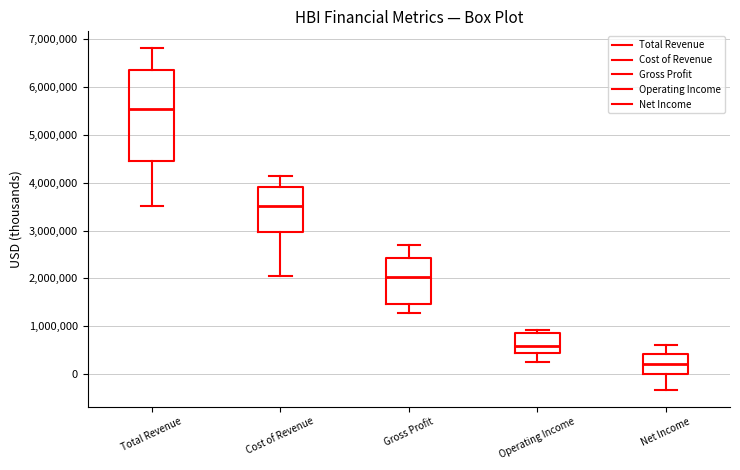

Reading left to right, transcribe this box plot: for each box, give where its median line is, the range the box spans, and where its two whiskers end, as read against the y-axis. The values are not printed on the chart, so give them approximately, as read against the axis.

Total Revenue: median 5500000, box 4500000 to 6400000, whiskers 3500000 to 6800000
Cost of Revenue: median 3500000, box 3000000 to 3900000, whiskers 2100000 to 4100000
Gross Profit: median 2000000, box 1500000 to 2400000, whiskers 1300000 to 2700000
Operating Income: median 600000, box 400000 to 900000, whiskers 200000 to 900000 (just above the box's upper edge)
Net Income: median 200000, box 0 to 400000, whiskers -300000 to 600000